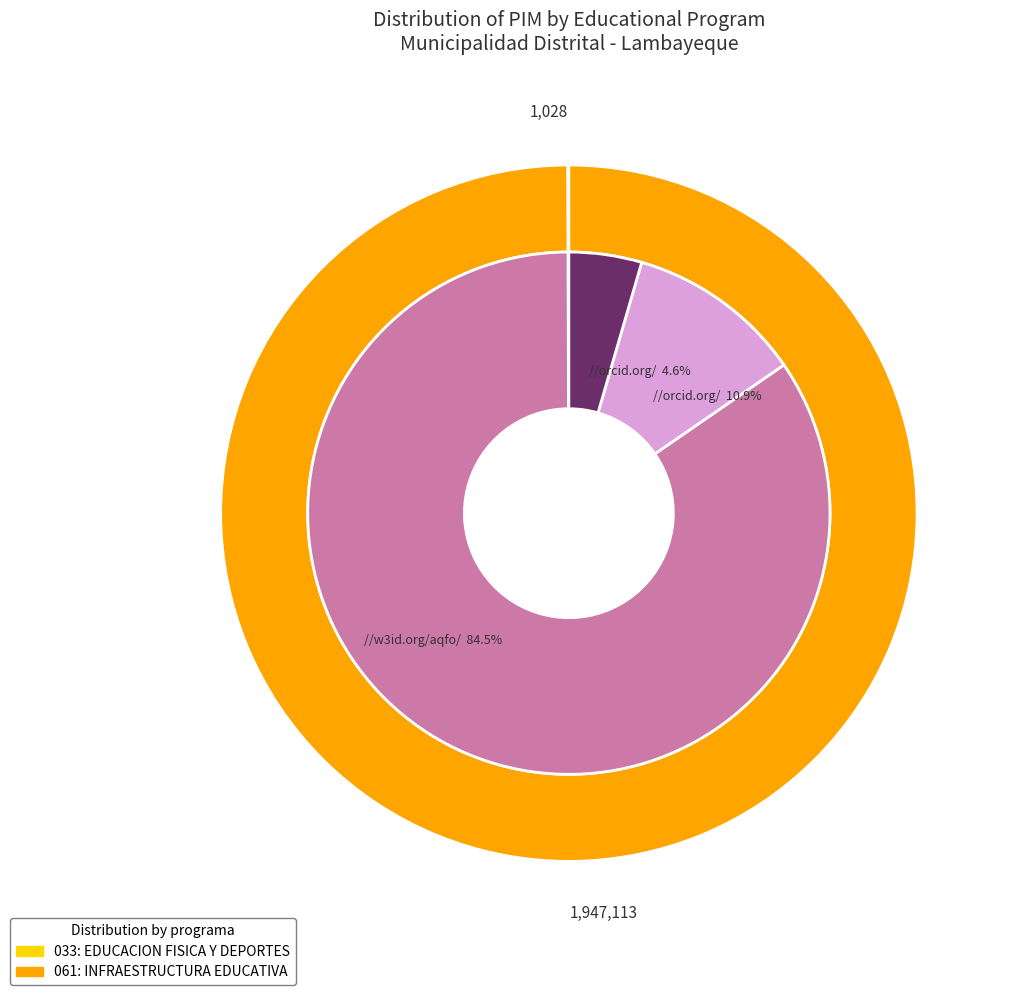

To the nearest percent, what percentage of the pie is 061: INFRAESTRUCTURA EDUCATIVA?

100%